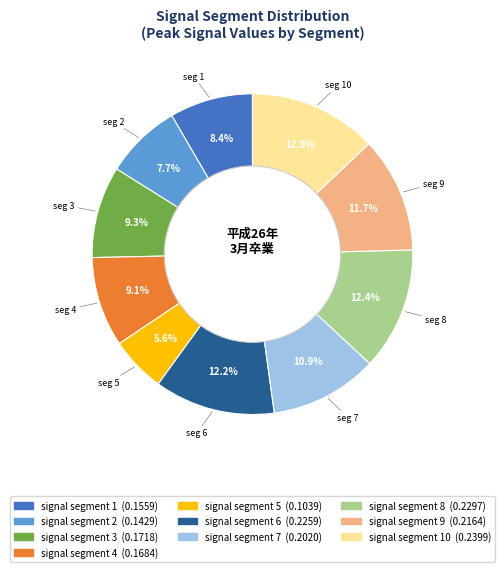

Does any single category account for the majority?

No